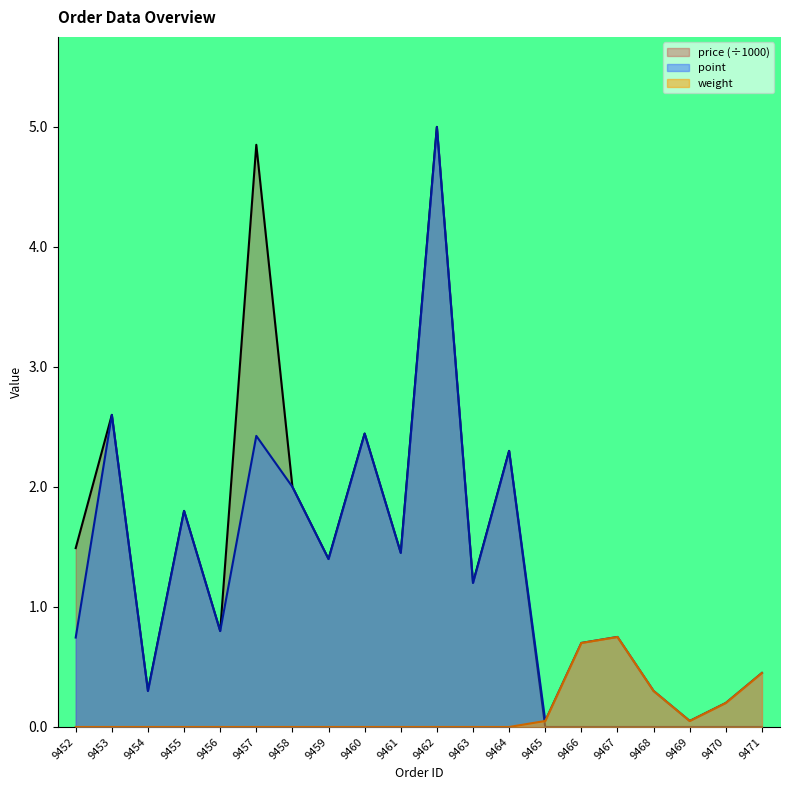

Which has a higher value, 9460 or 9462?

9462